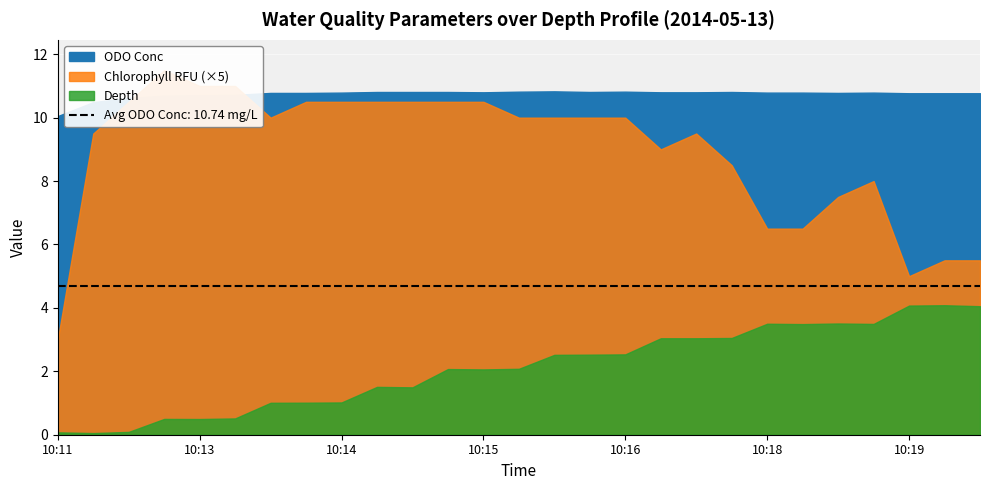

List the series in order of their peak value, lowest first.

Chlorophyll RFU, Depth, ODO Conc